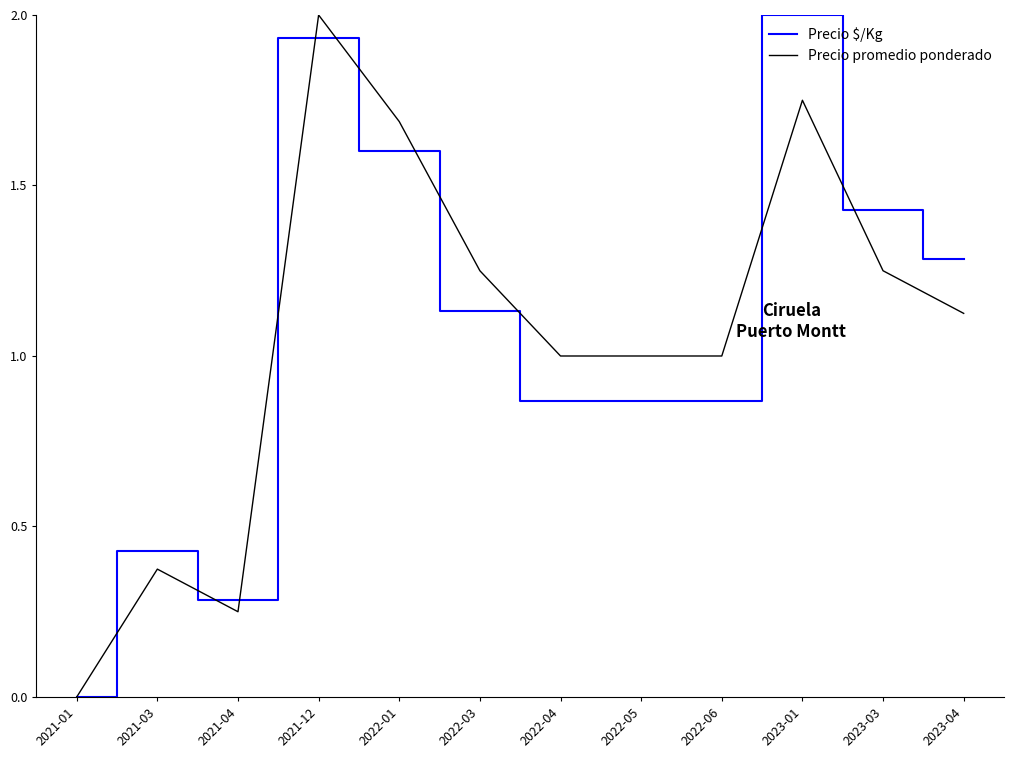

At how many categories does at least one series exceed 0?

11